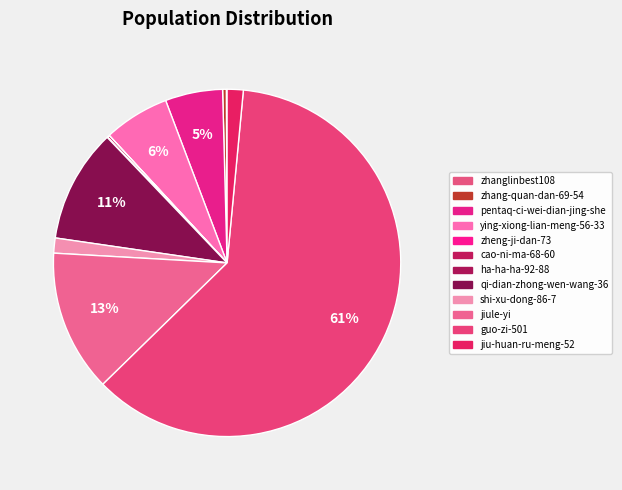

To the nearest percent, what is the average slice percentage?

8%